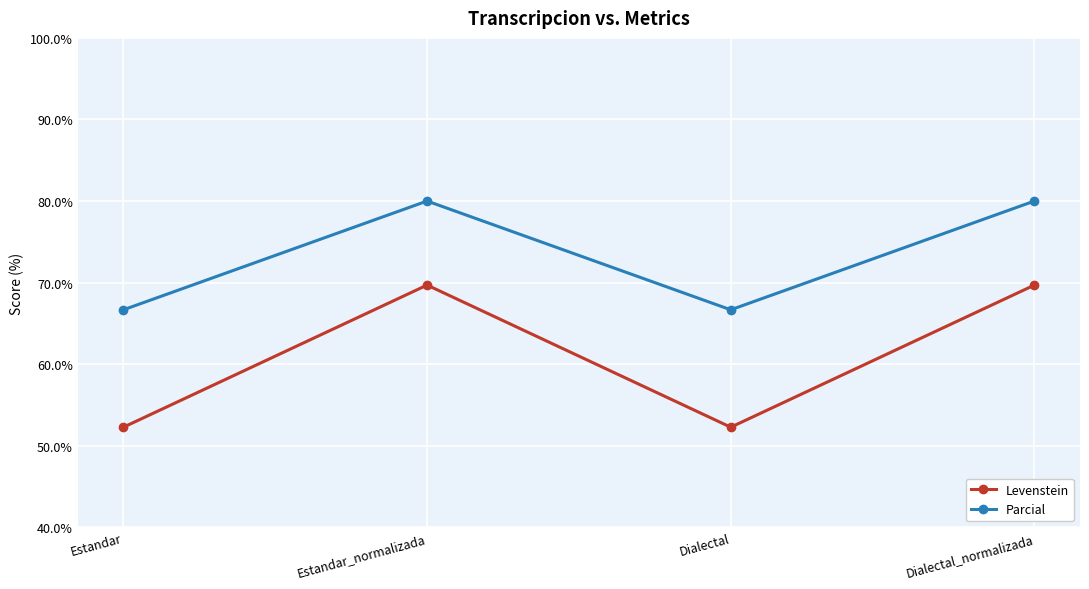

The Parcial series shows 66.7 at Dialectal. True or false?

True